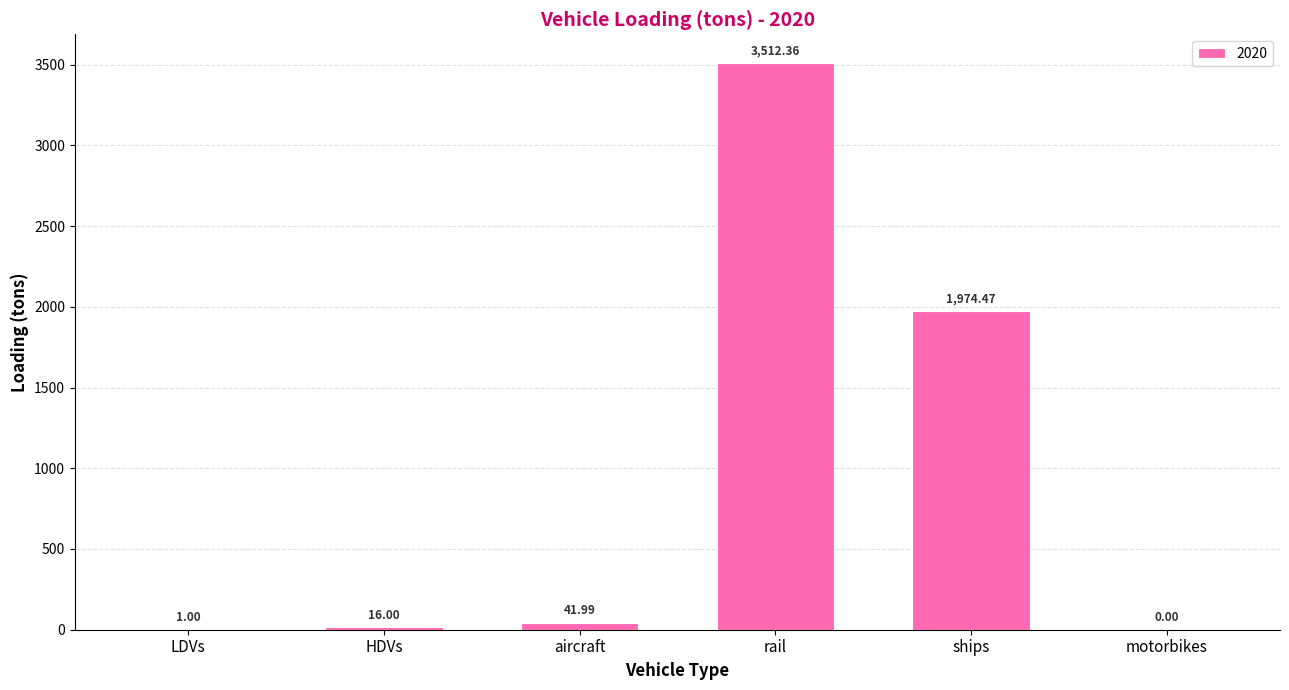

What is the sum of the values at aircraft and ships?

2016.5